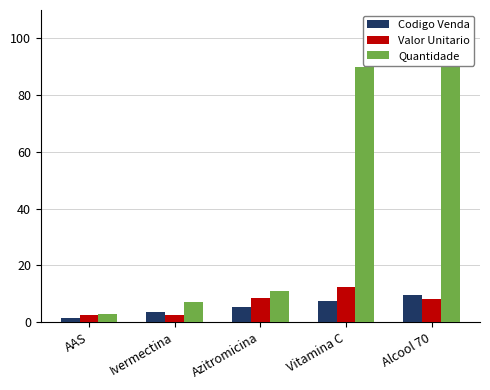

What is the highest value of the Codigo Venda series?

9.5